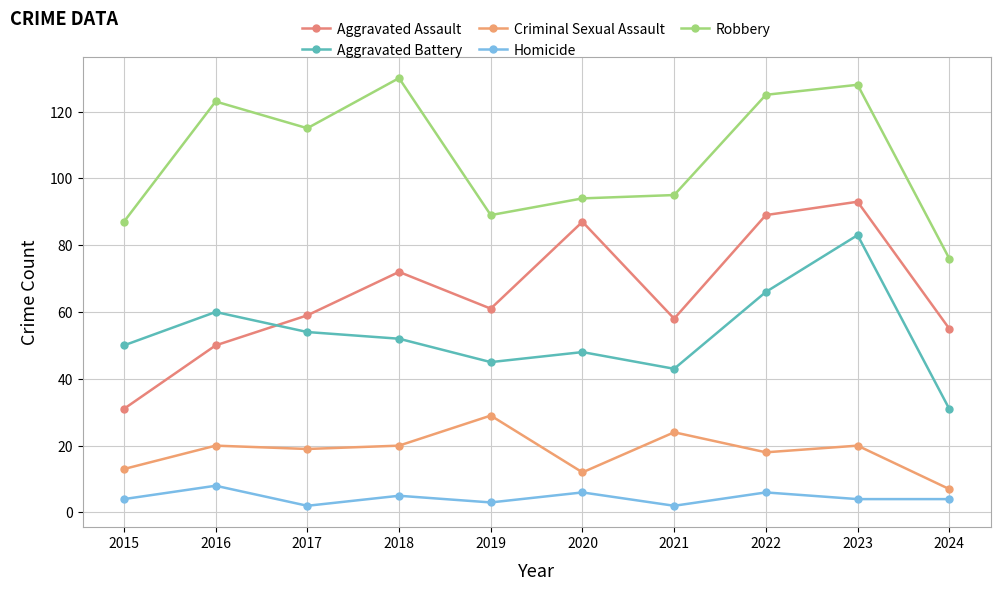

What are all the series names shown in the legend?

Aggravated Assault, Aggravated Battery, Criminal Sexual Assault, Homicide, Robbery